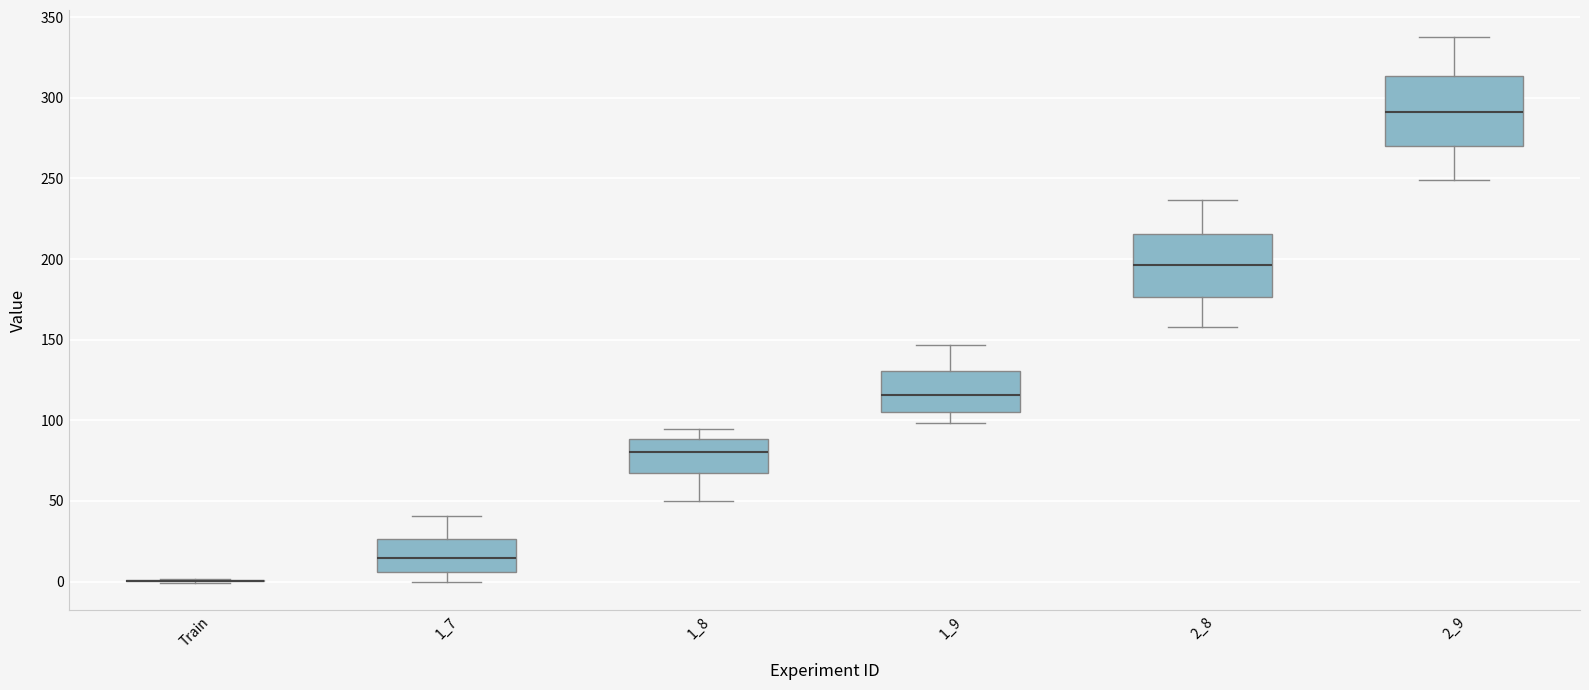

Reading left to right, transcribe this box plot: for each box, give where its median line is, the range the box spans, and where its two whiskers end, as read against the y-axis. The values are not printed on the chart, so give them approximately, as read against the axis.

Train: box collapsed to a line at 0, whiskers 0 to 0
1_7: median 15, box 5 to 25, whiskers 0 to 40
1_8: median 80, box 65 to 90, whiskers 50 to 95
1_9: median 115, box 105 to 130, whiskers 100 to 145
2_8: median 195, box 175 to 215, whiskers 160 to 235
2_9: median 290, box 270 to 315, whiskers 250 to 340